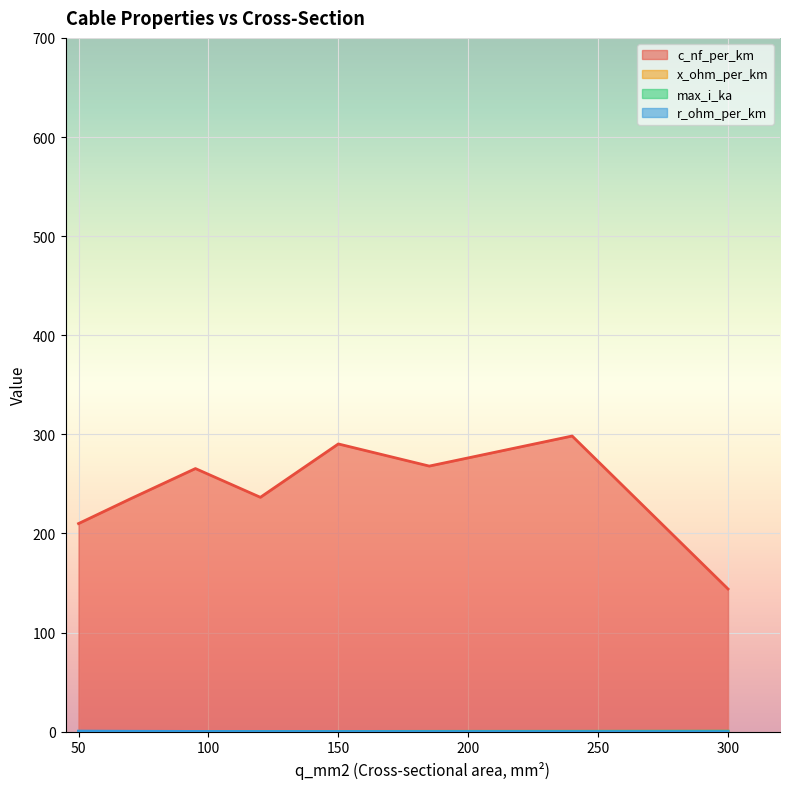

What is the total value across all series at 150?

290.9